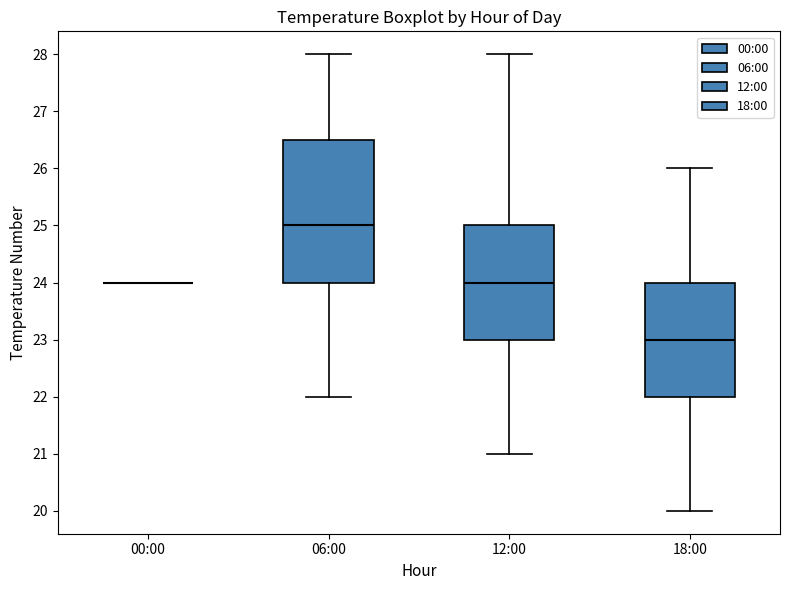

Reading left to right, transcribe this box plot: for each box, give where its median line is, the range the box spans, and where its two whiskers end, as read against the y-axis. The values are not printed on the chart, so give them approximately, as read against the axis.

00:00: box collapsed to a line at 24.0, whiskers 24.0 to 24.0
06:00: median 25.0, box 24.0 to 26.5, whiskers 22.0 to 28.0
12:00: median 24.0, box 23.0 to 25.0, whiskers 21.0 to 28.0
18:00: median 23.0, box 22.0 to 24.0, whiskers 20.0 to 26.0